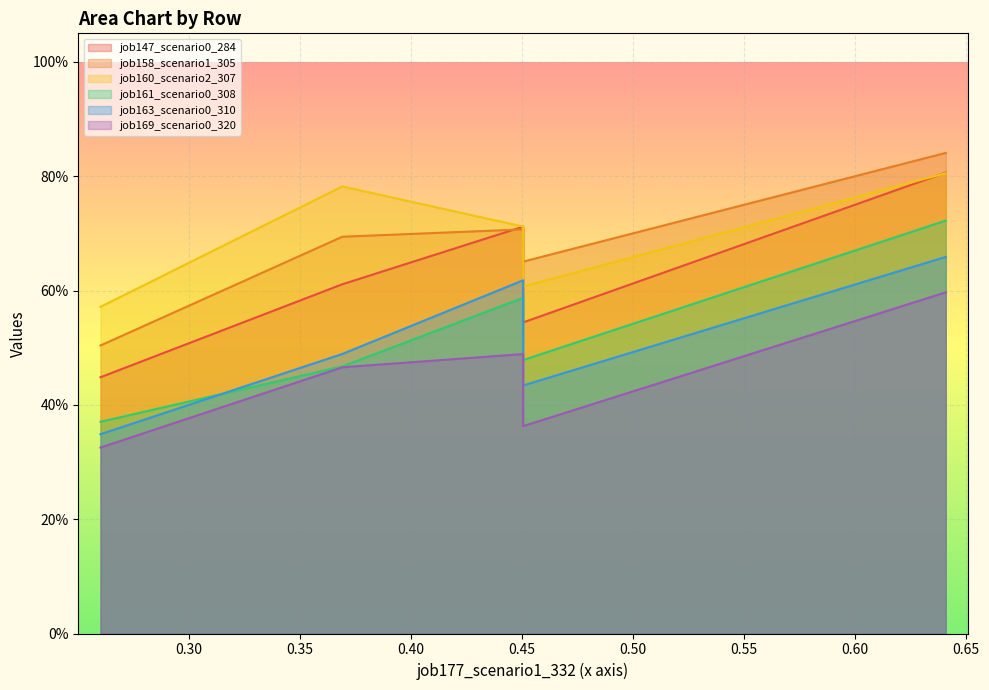

At cn12, list the series in order from smallest to largest.

job169_scenario0_320, job163_scenario0_310, job161_scenario0_308, job147_scenario0_284, job160_scenario2_307, job158_scenario1_305